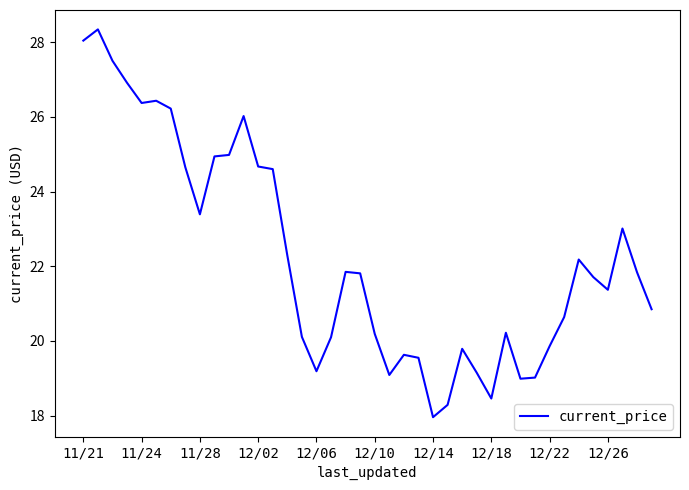

What is the greatest value displayed?

28.3